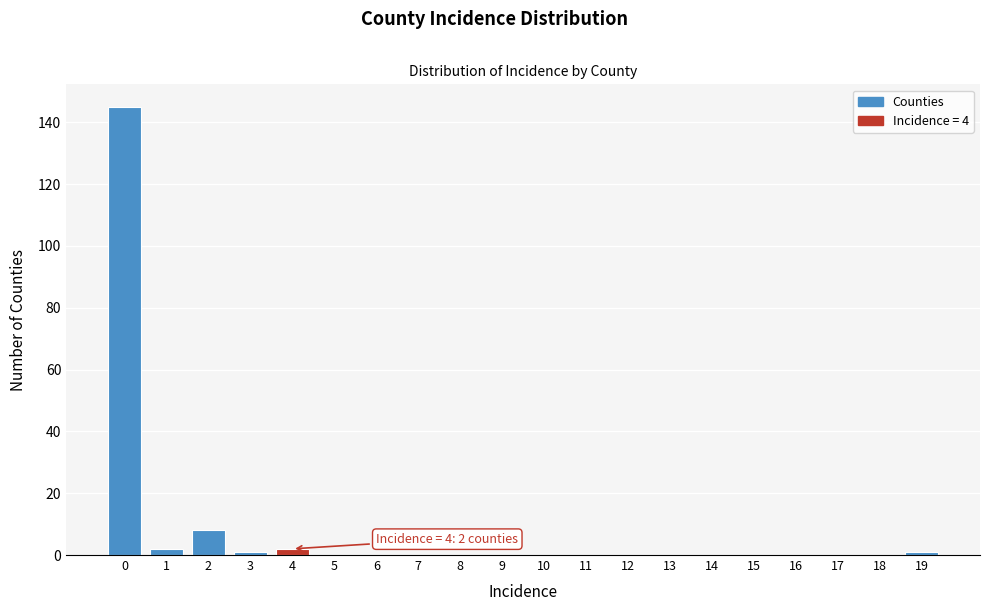

Reading right to left, extract all data points from this chart.

19=1	18=0	17=0	16=0	15=0	14=0	13=0	12=0	11=0	10=0	9=0	8=0	7=0	6=0	5=0	4=2	3=1	2=8	1=2	0=145